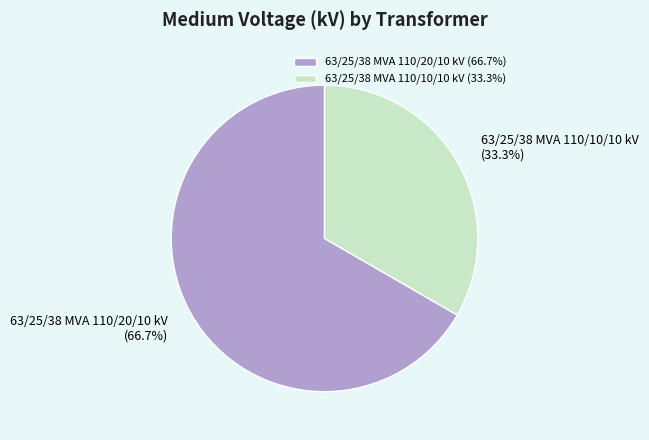

How many segments does this pie chart have?

2